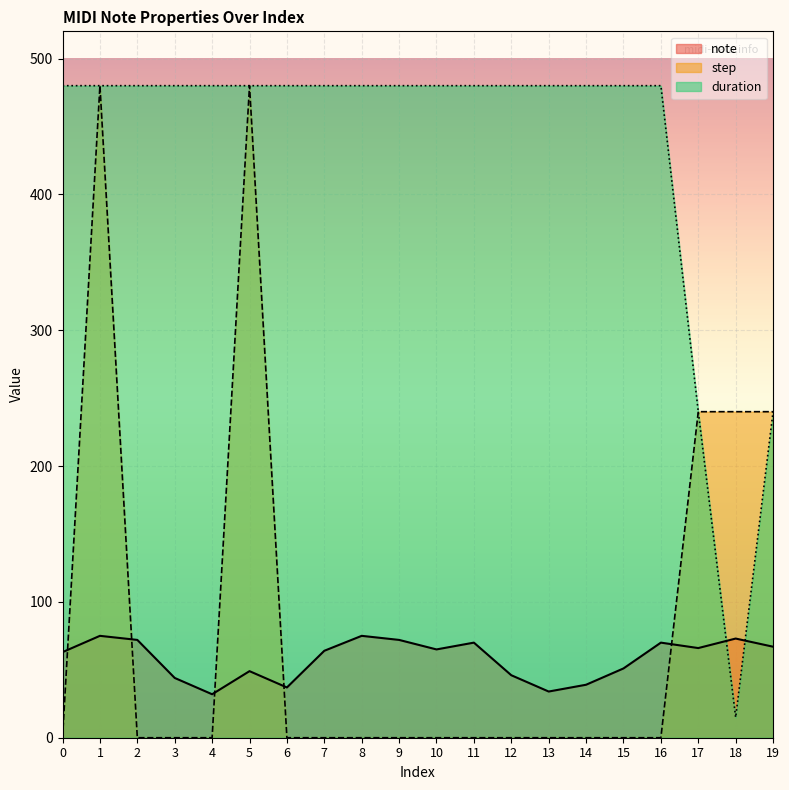

Is the value of note at 19 greater than the value of step at 13?

Yes